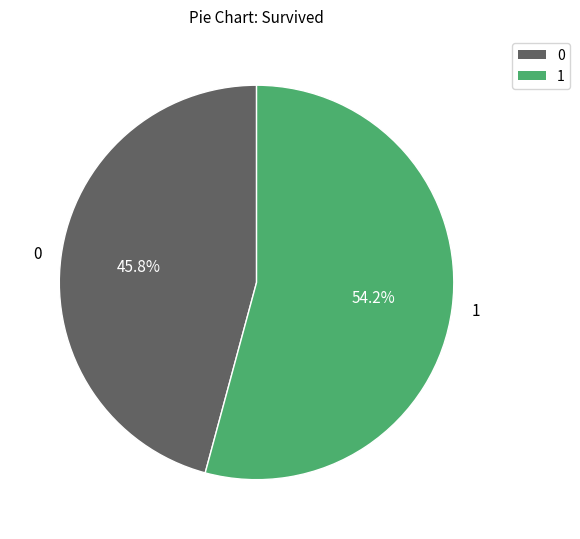

Which slice is the largest?

1